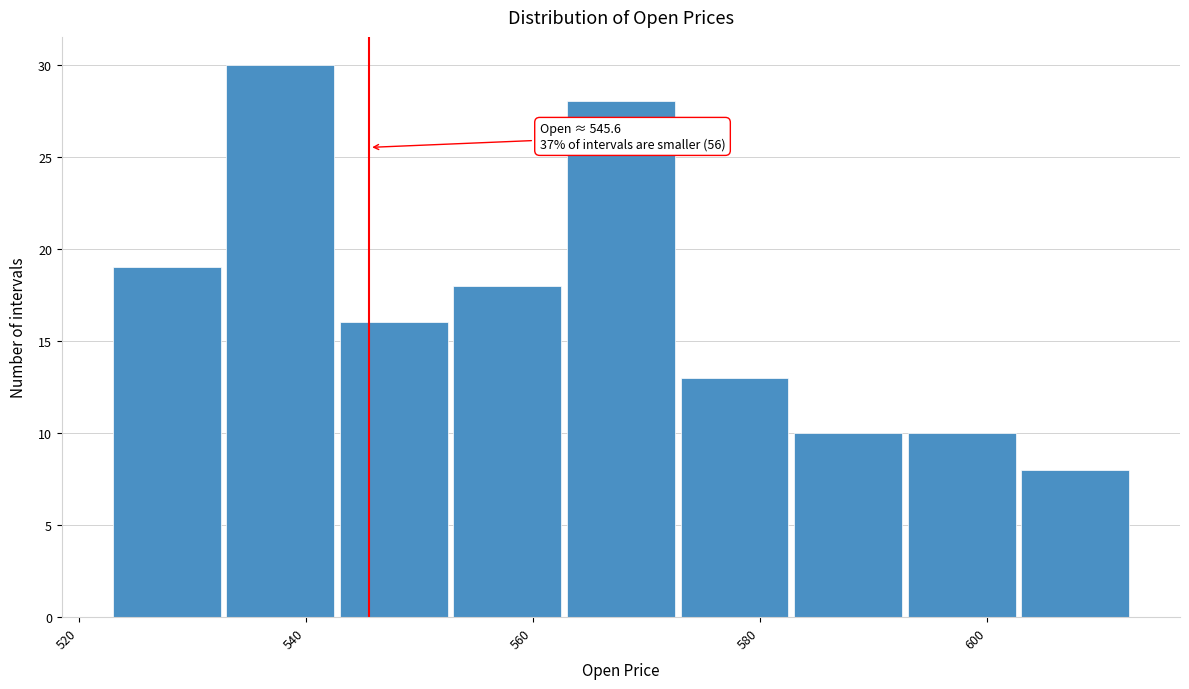

Which range on the x-axis has the tallest bar?

533 to 543